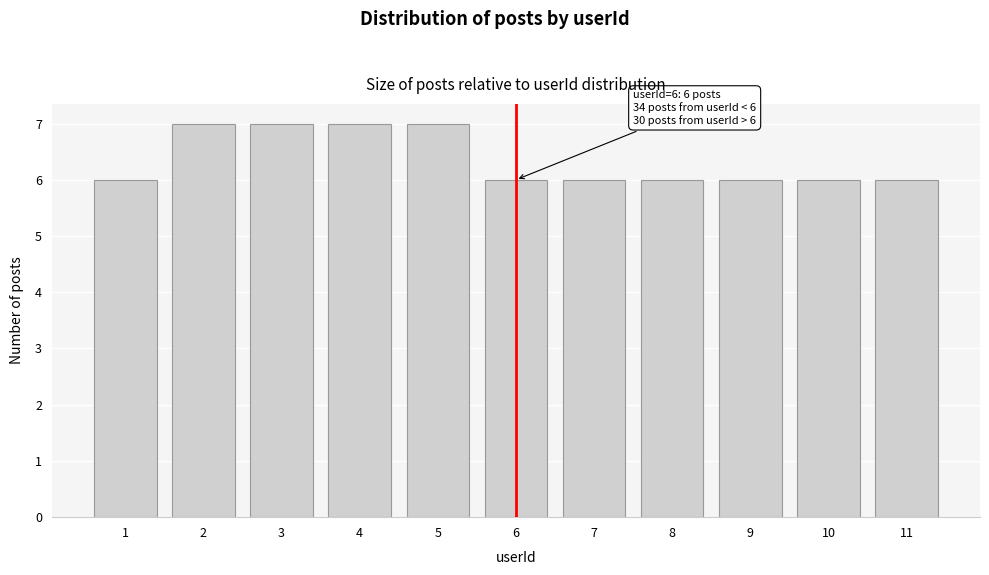

Reading left to right, what are all the values shown in this chart?

1=6	2=7	3=7	4=7	5=7	6=6	7=6	8=6	9=6	10=6	11=6